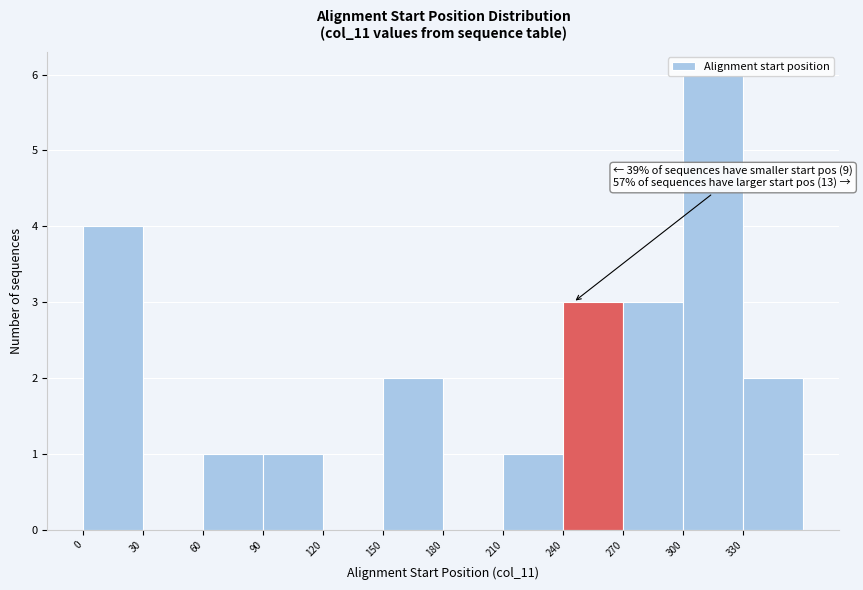

Which range on the x-axis has the tallest bar?

300 to 330